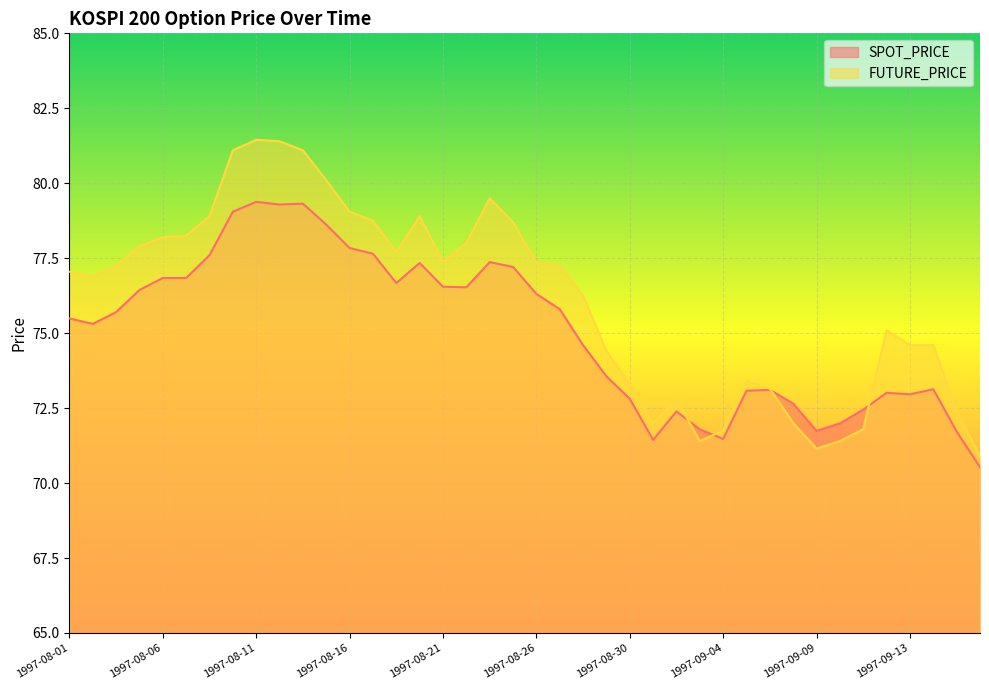

How many intersections are there between FUTURE_PRICE and SPOT_PRICE?

4